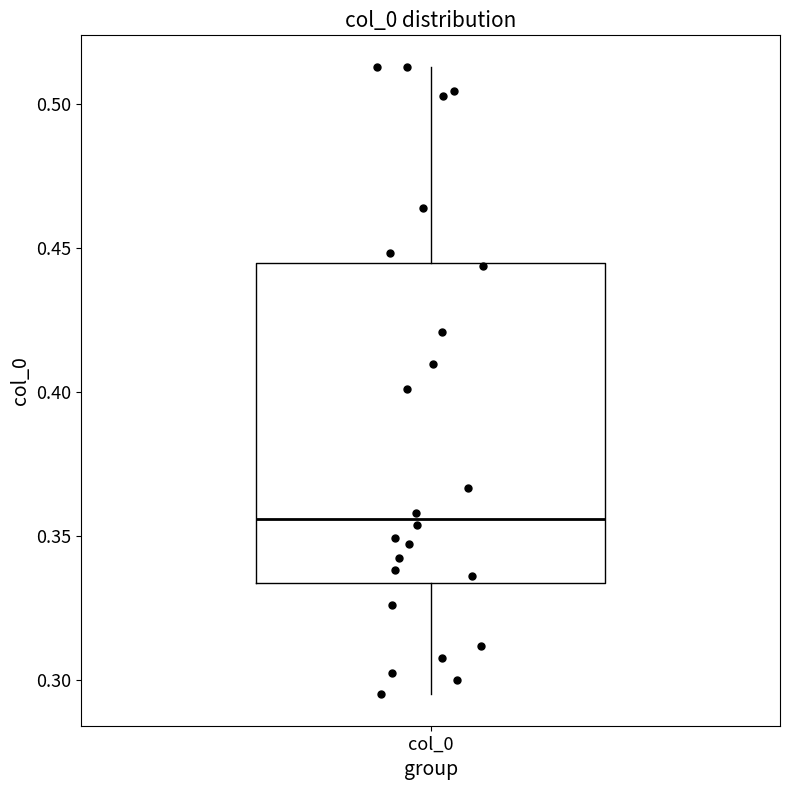

Where does the upper whisker of the box for col_0 end on the y-axis? The values are not printed on the chart, so give them approximately, as read against the axis.

0.515